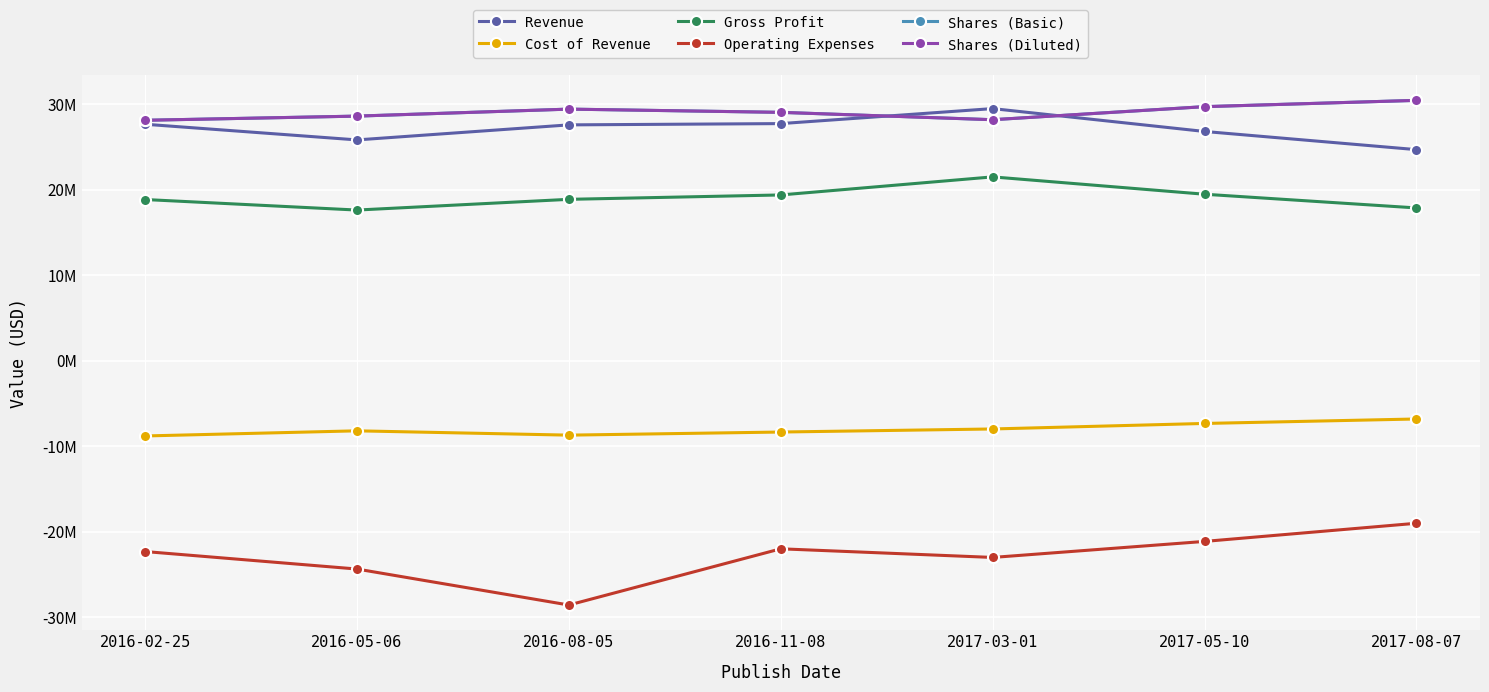

What is the difference between the Revenue values at 2016-02-25 and 2017-03-01?

1828000